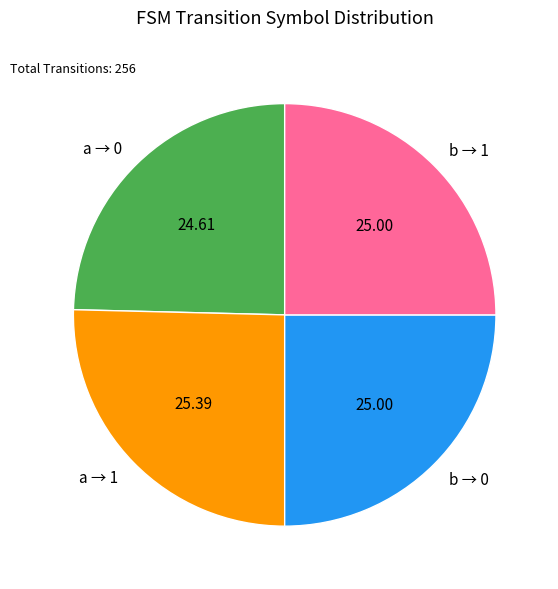

Count the number of slices in the pie.

4